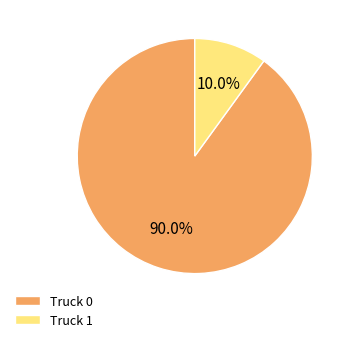

To the nearest percent, what is the difference between the Truck 1 and Truck 0 slice percentages?

80%